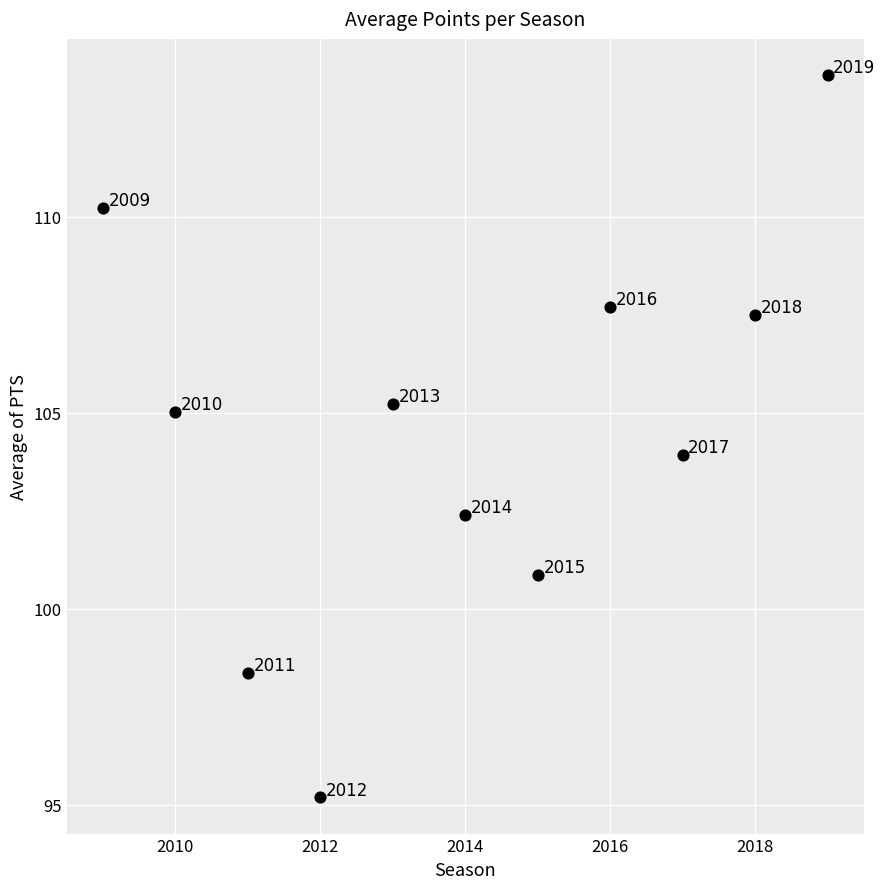

What is the average X value?

2014.0